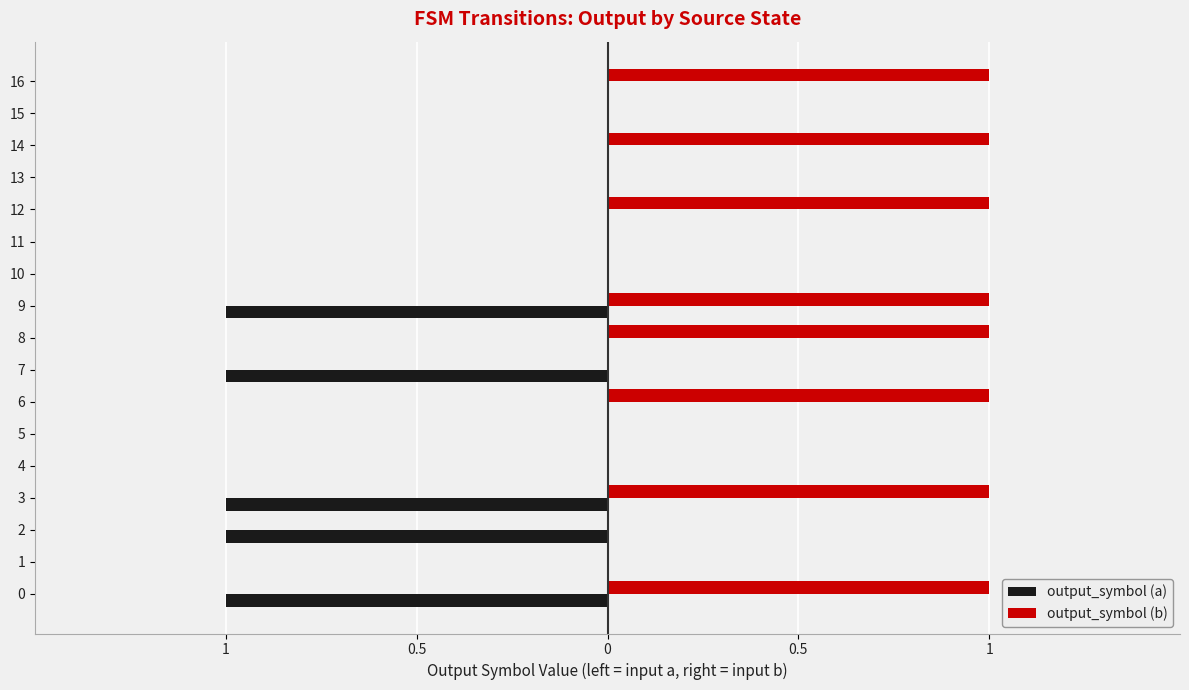

What are all the series names shown in the legend?

output_symbol (a), output_symbol (b)